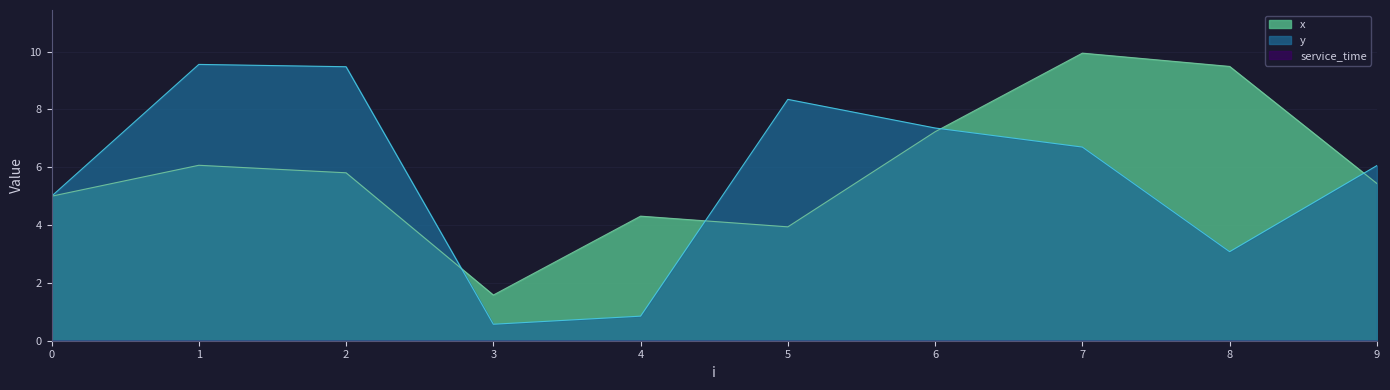

At which category does the chart reach its peak across all series?

7